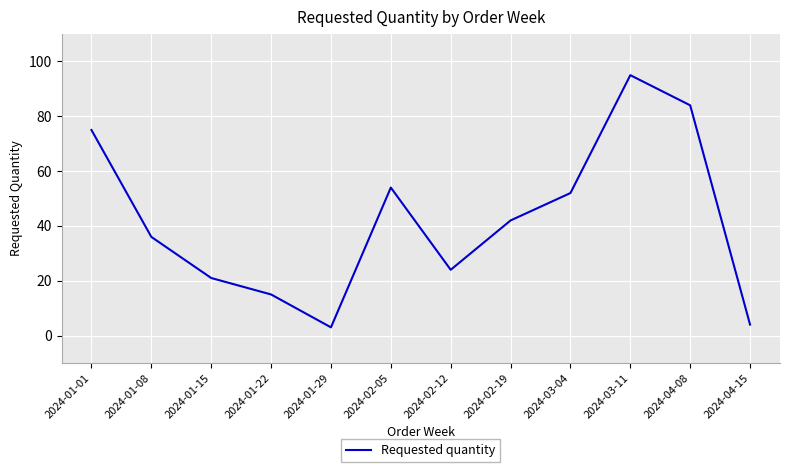

The value at 2024-03-11 is 95. True or false?

True